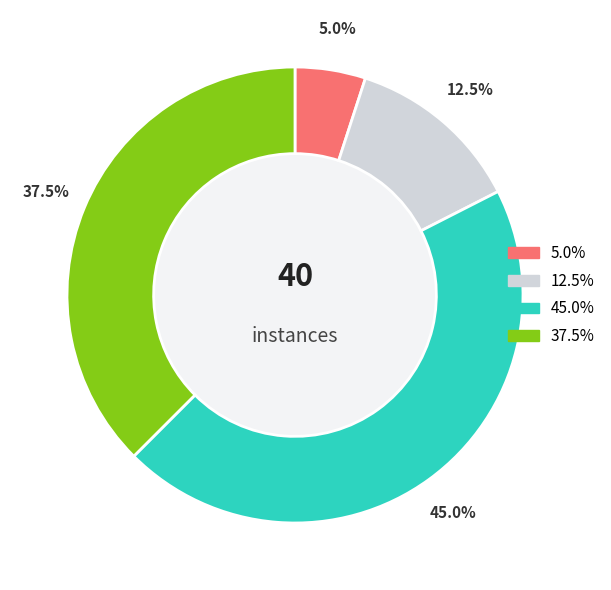

Is there any slice that represents more than half of the pie?

No